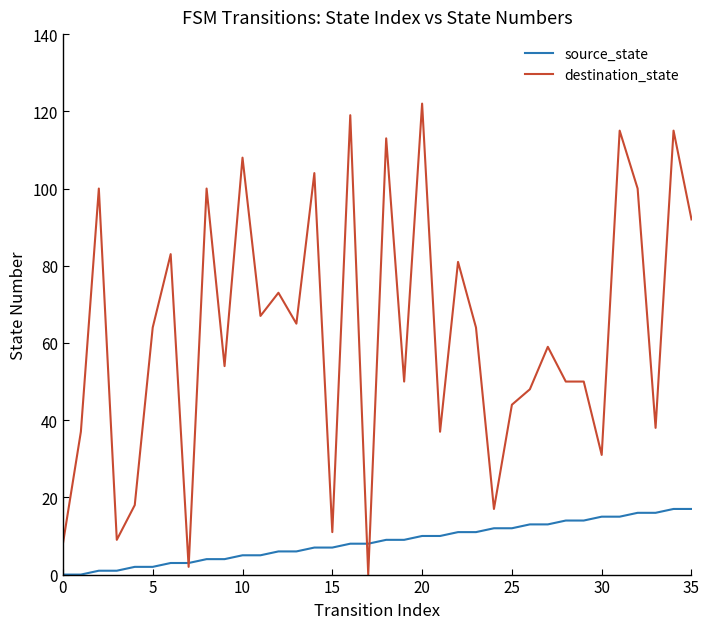

Rank the series by their maximum value, from highest to lowest.

destination_state, source_state